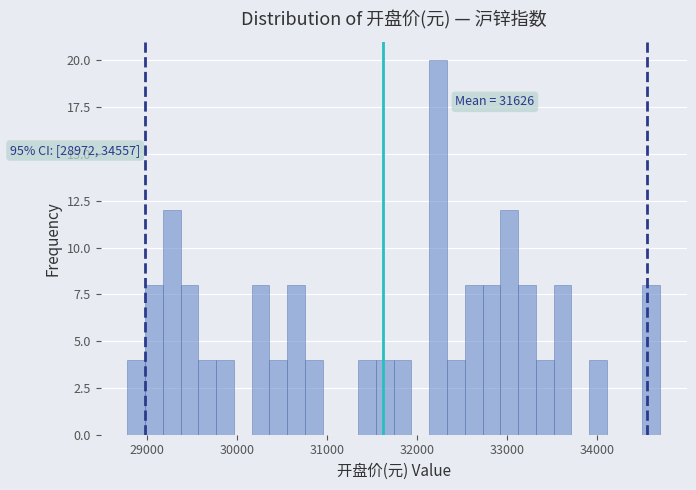

Read against the x-axis, roughly where is the centre of the tallest bar?

32200